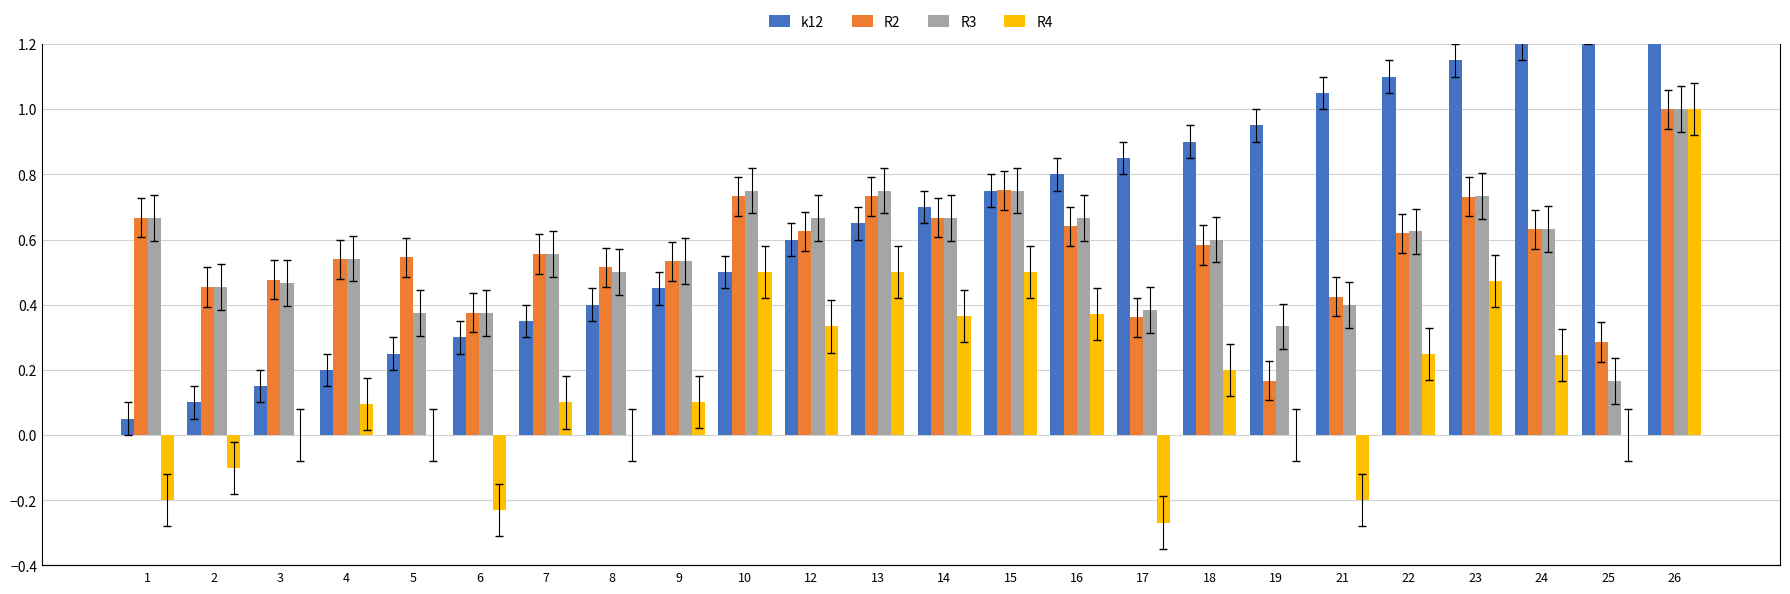

Reading left to right, what are all the values shown in this chart?

k12: 0.1	0.1	0.1	0.2	0.2	0.3	0.3	0.4	0.5	0.5	0.6	0.7	0.7	0.8	0.8	0.8	0.9	0.9	1.1	1.1	1.1	1.2	1.2	1.3
R2: 0.7	0.5	0.5	0.5	0.5	0.4	0.6	0.5	0.5	0.7	0.6	0.7	0.7	0.8	0.6	0.4	0.6	0.2	0.4	0.6	0.7	0.6	0.3	1.0
R3: 0.7	0.5	0.5	0.5	0.4	0.4	0.6	0.5	0.5	0.8	0.7	0.8	0.7	0.8	0.7	0.4	0.6	0.3	0.4	0.6	0.7	0.6	0.2	1.0
R4: -0.2	-0.1	0.0	0.1	0.0	-0.2	0.1	0.0	0.1	0.5	0.3	0.5	0.4	0.5	0.4	-0.3	0.2	0.0	-0.2	0.2	0.5	0.2	0.0	1.0